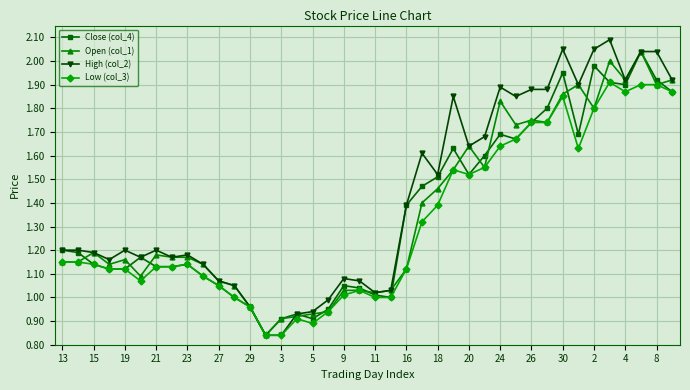

Which series has the largest total across all categories?

High (col_2)